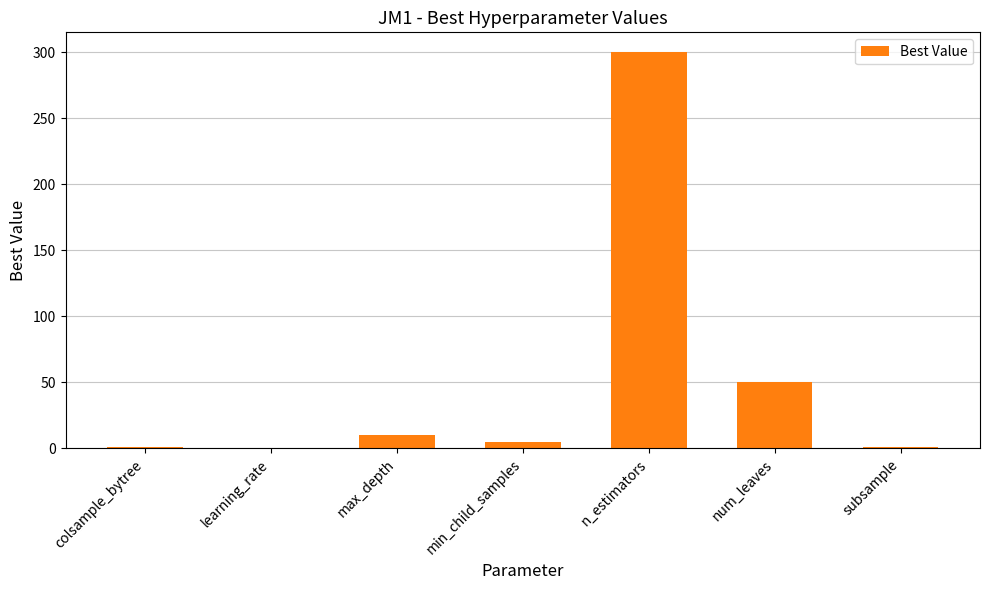

Which has a higher value, min_child_samples or n_estimators?

n_estimators